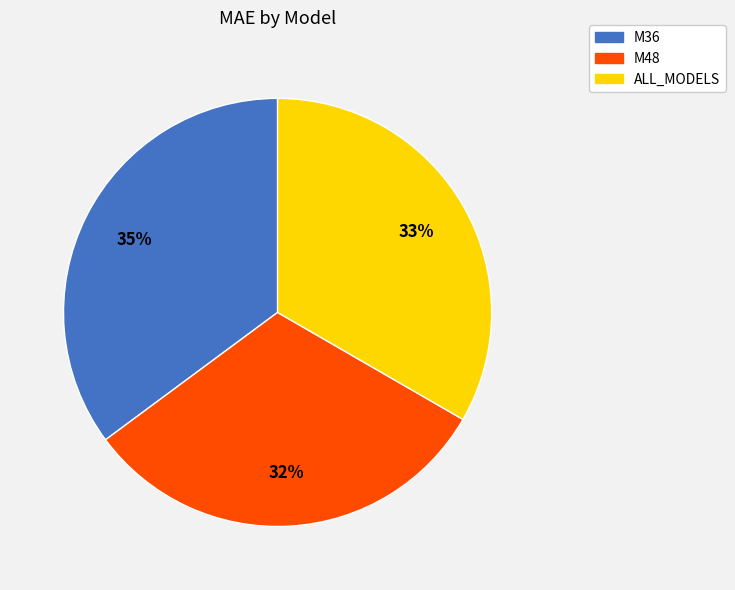

Do M48 and ALL_MODELS together represent more than half of the pie?

Yes